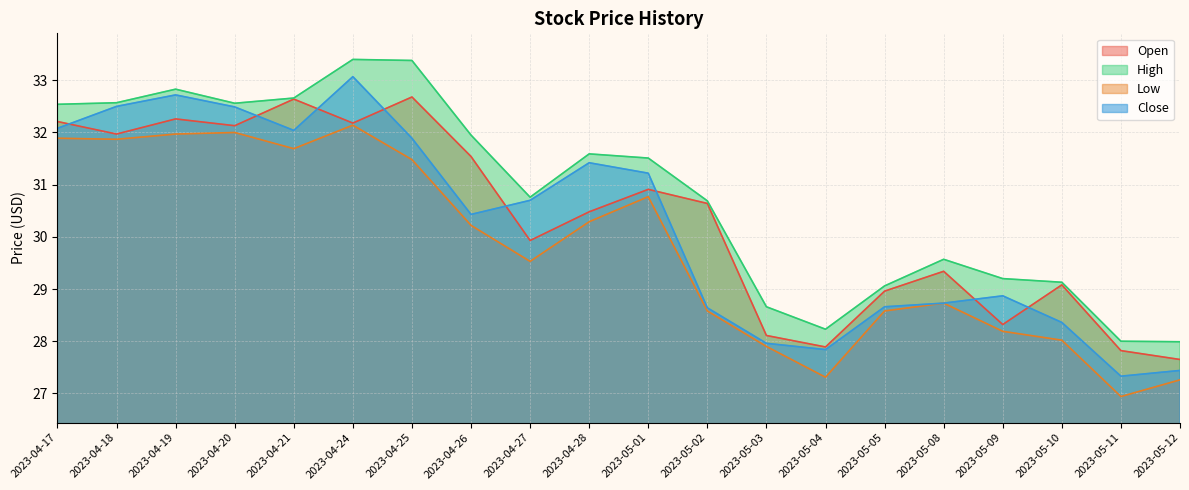

Does the chart have visible grid lines?

Yes